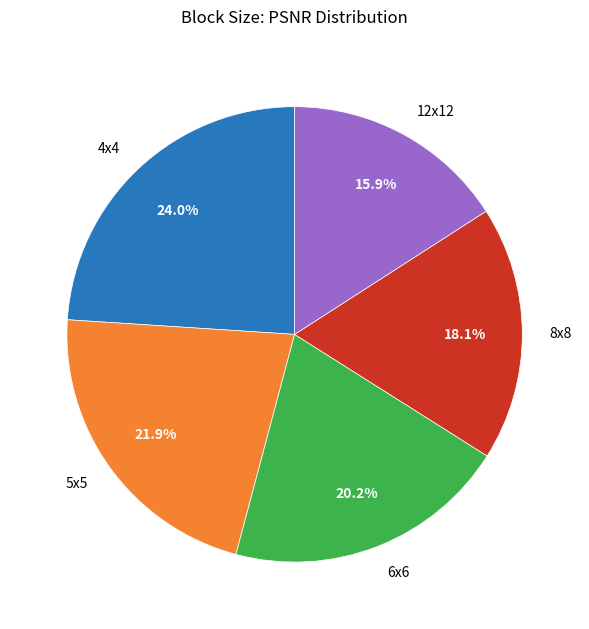

What percentage is the 12x12 slice, to the nearest percent?

16%